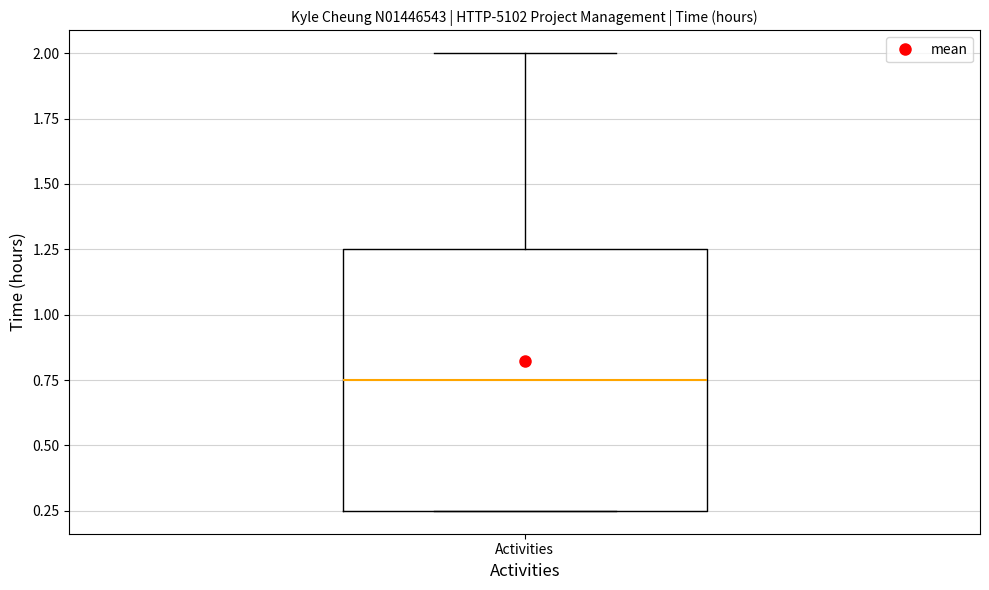

Where does the upper whisker of the box for Activities end on the y-axis? The values are not printed on the chart, so give them approximately, as read against the axis.

2.00